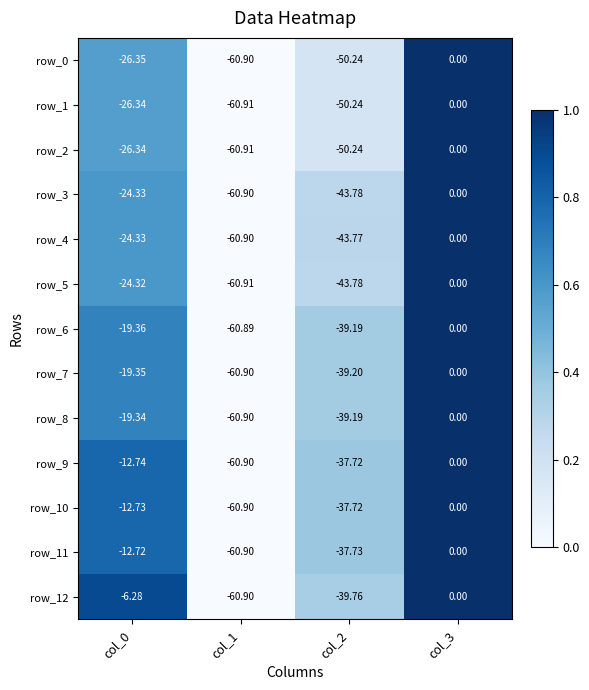

Is the value of row_8 at col_2 greater than the value of row_4 at col_1?

Yes